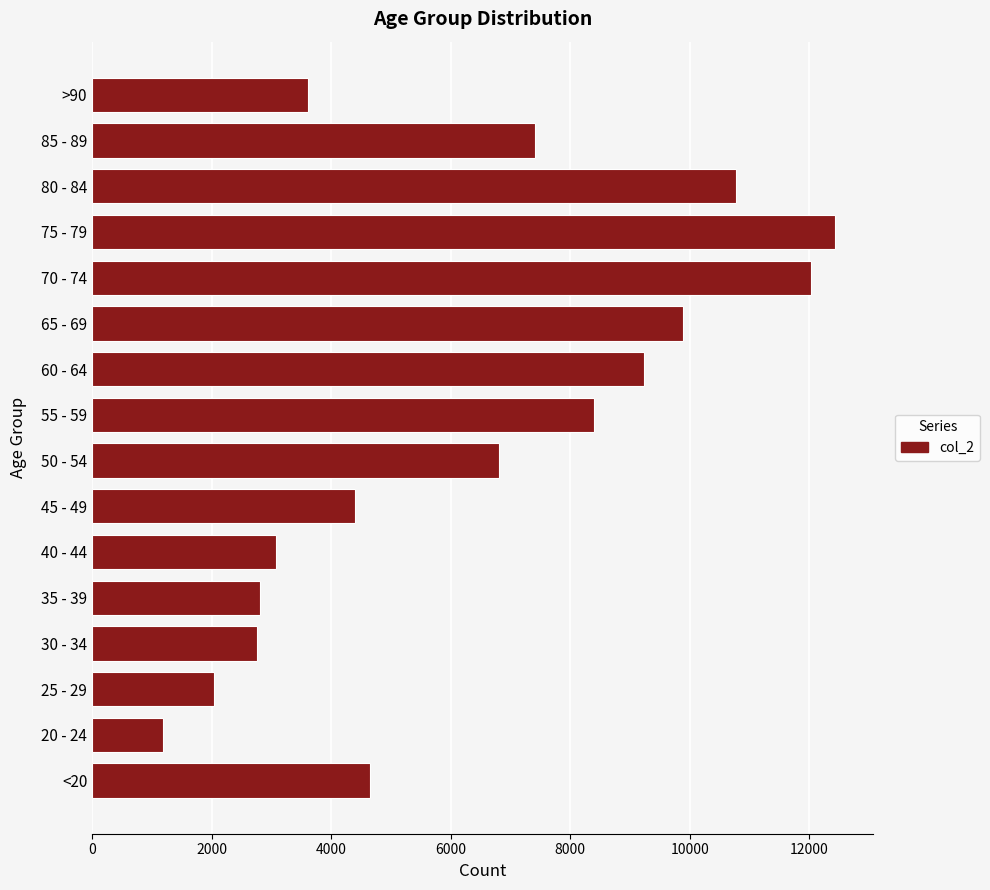

What is the approximate value at 35 - 39, to the nearest 100?

2800